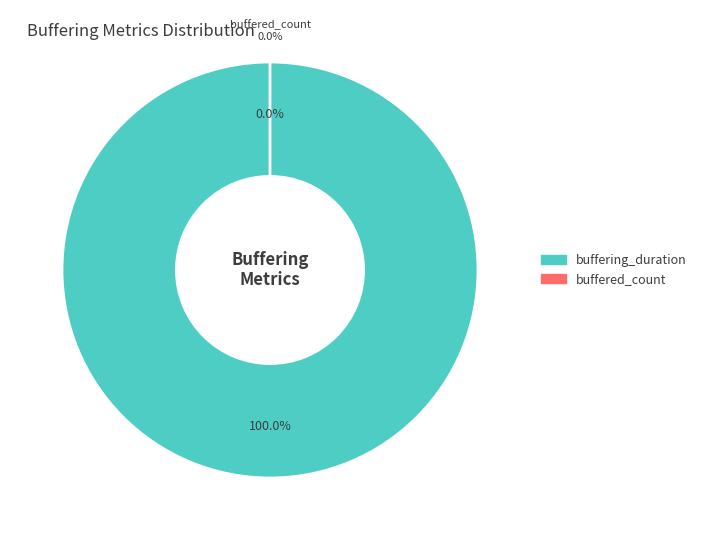

Which category has the biggest portion of the pie?

buffering_duration